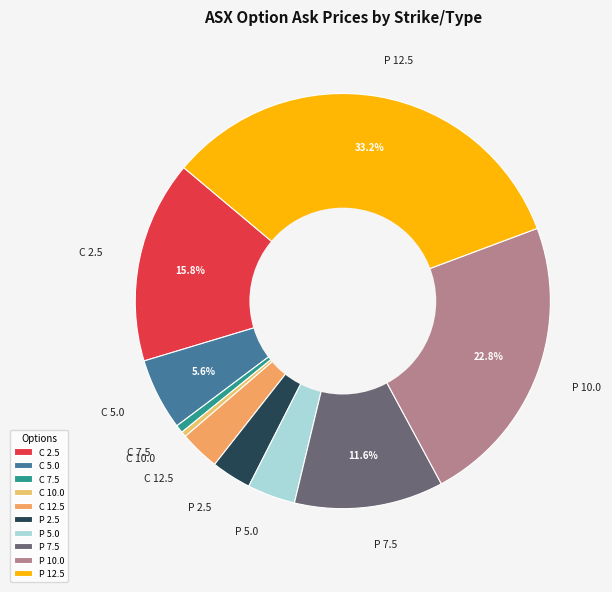

Does any single category account for the majority?

No